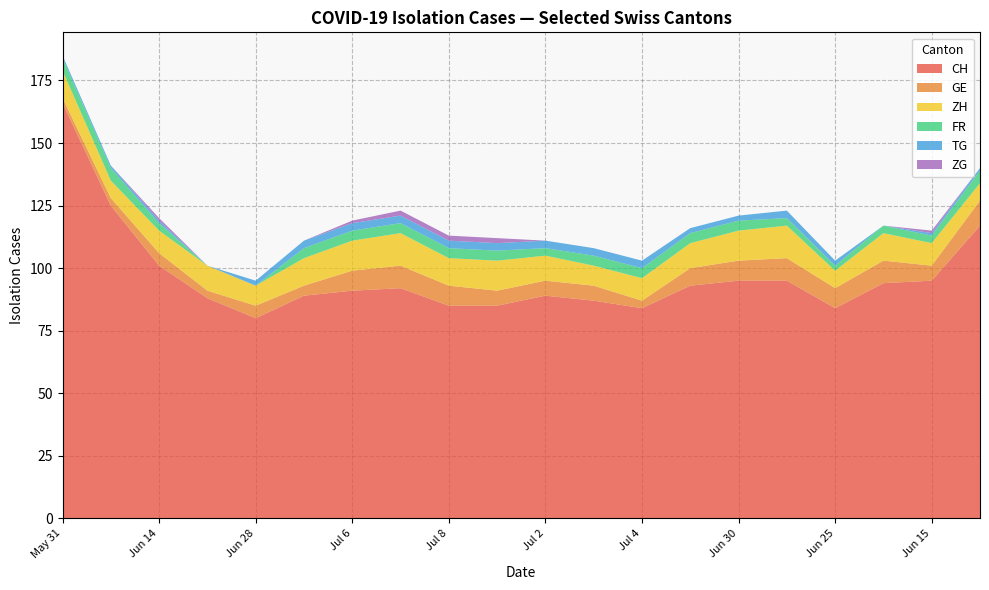

At which category is the sum across all series the highest?

May 31